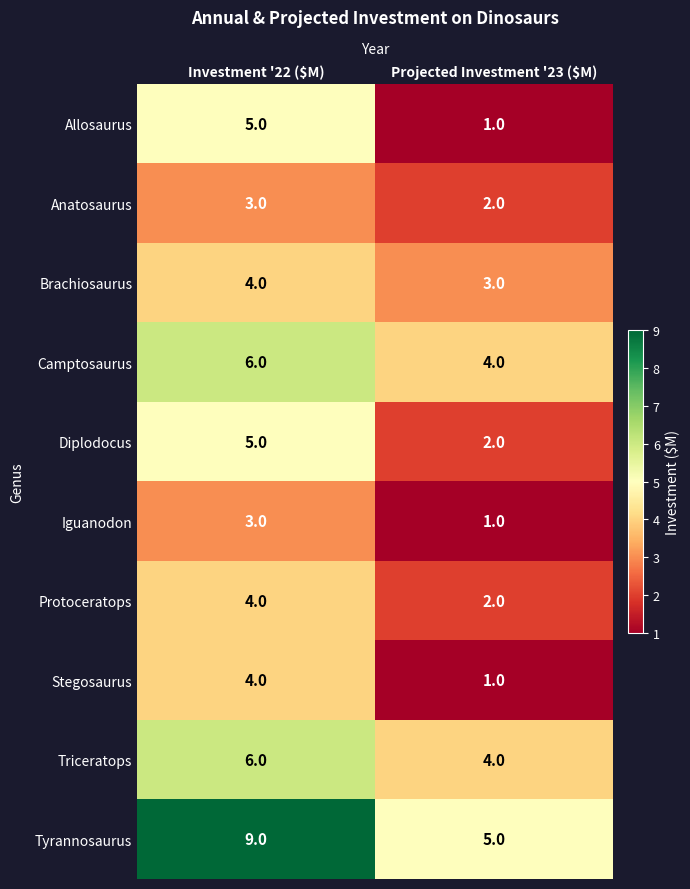

Which series has the largest total across all categories?

Tyrannosaurus